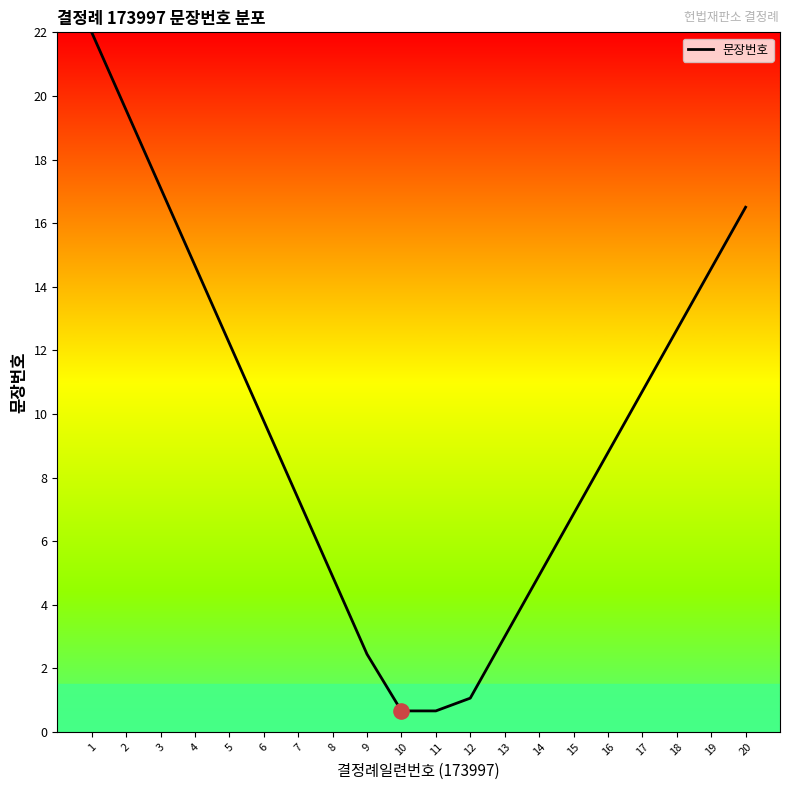

What is the change in value from 11 to 15?

+6.2